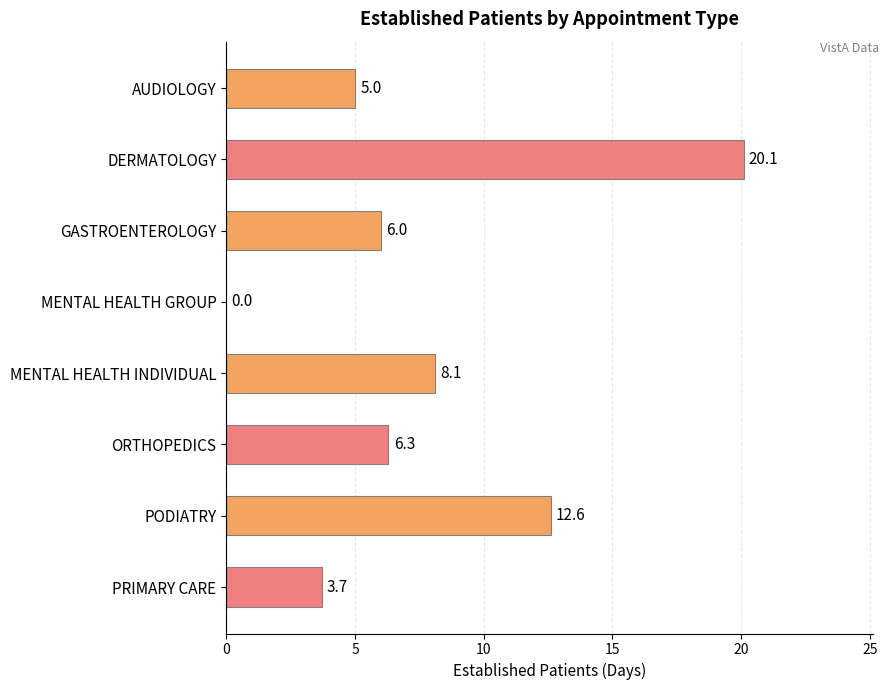

Is it true that the value at AUDIOLOGY is 2.2?

False